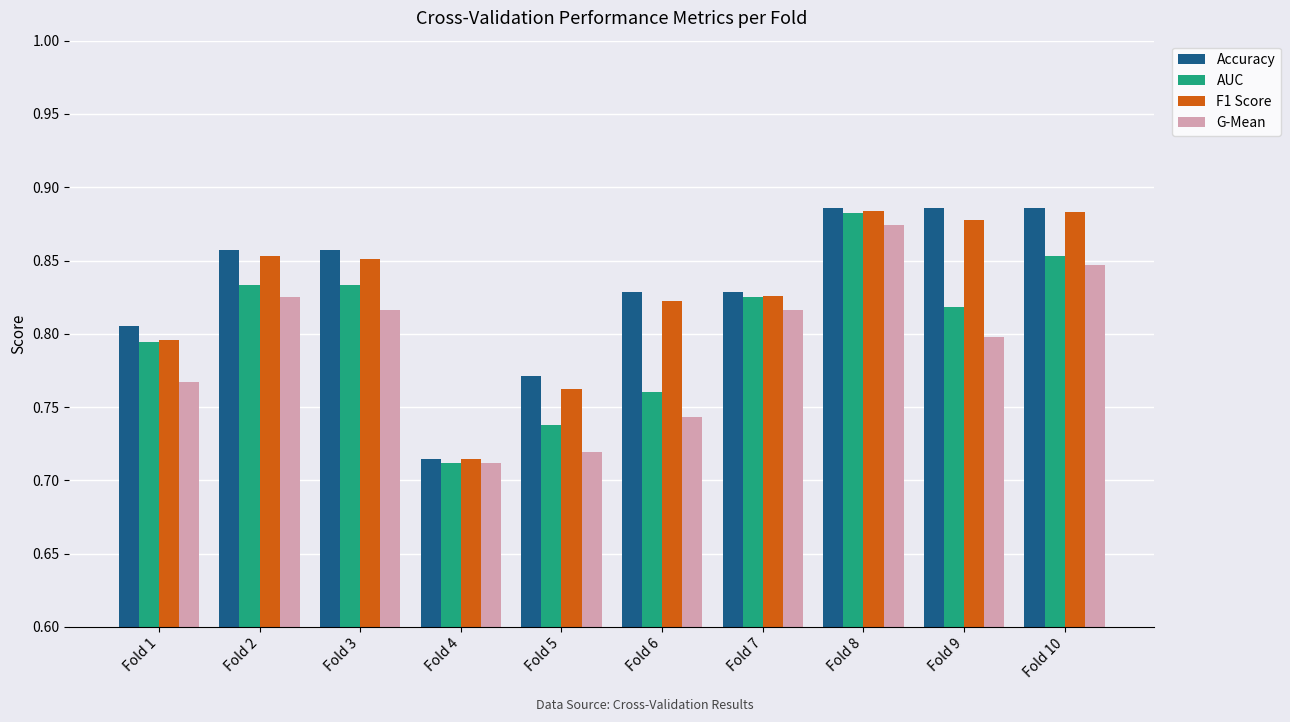

Between Fold 6 and Fold 9, which series saw the biggest shift?

AUC